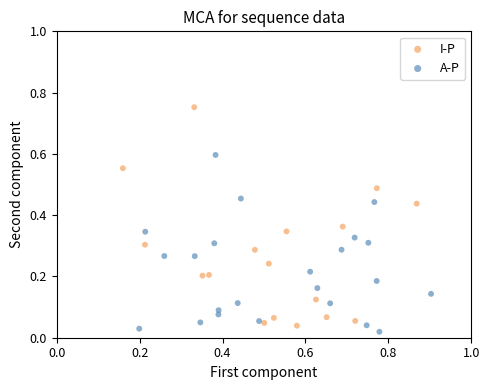

Which series contains the highest Y value?

I-P